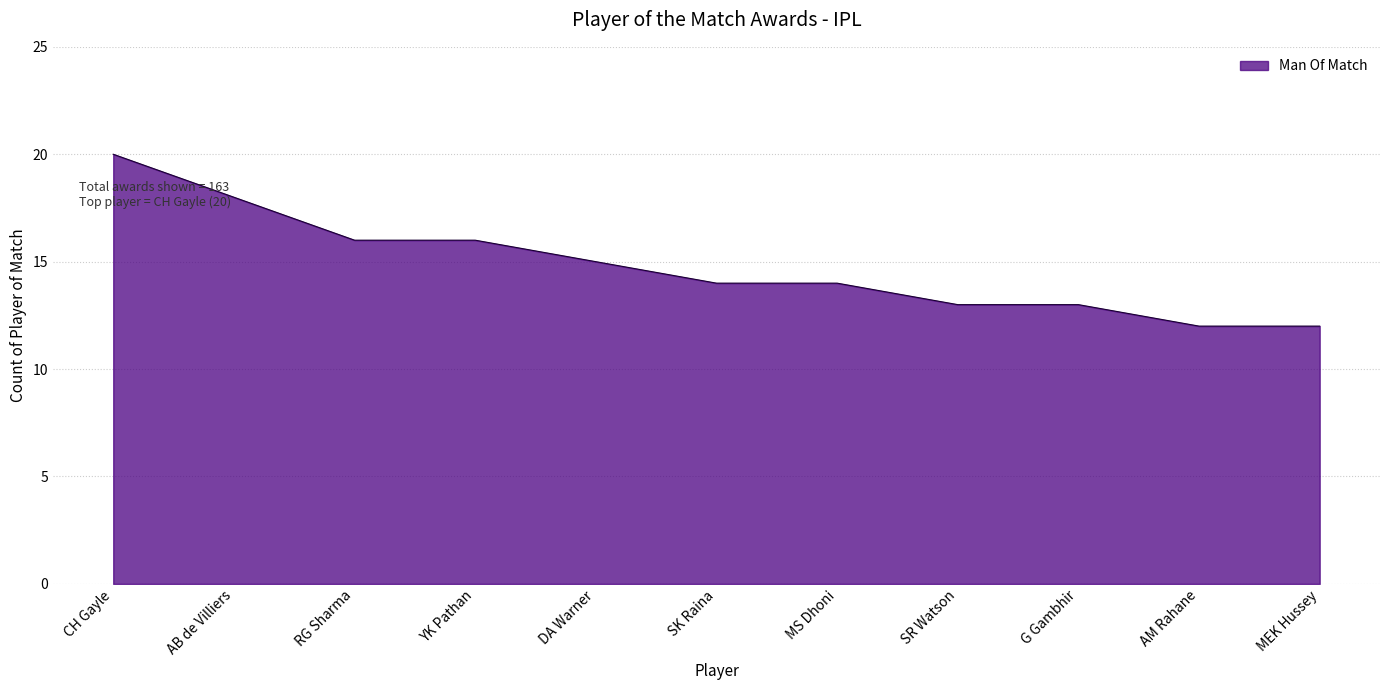

The chart shows a value of 20 at CH Gayle. True or false?

True